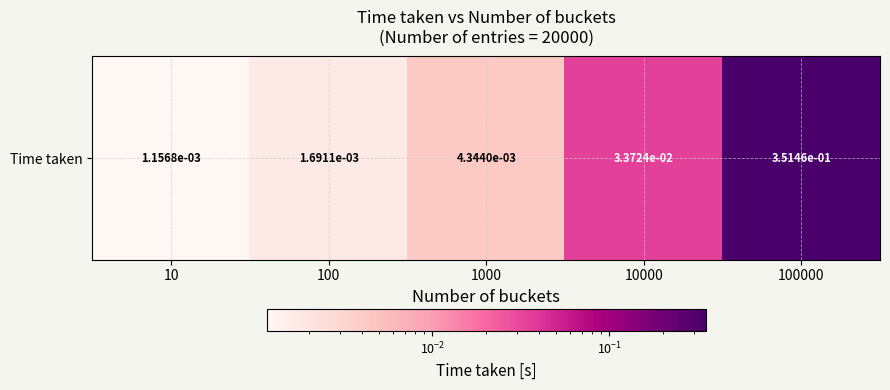

At which category does the chart reach its minimum across all series?

10